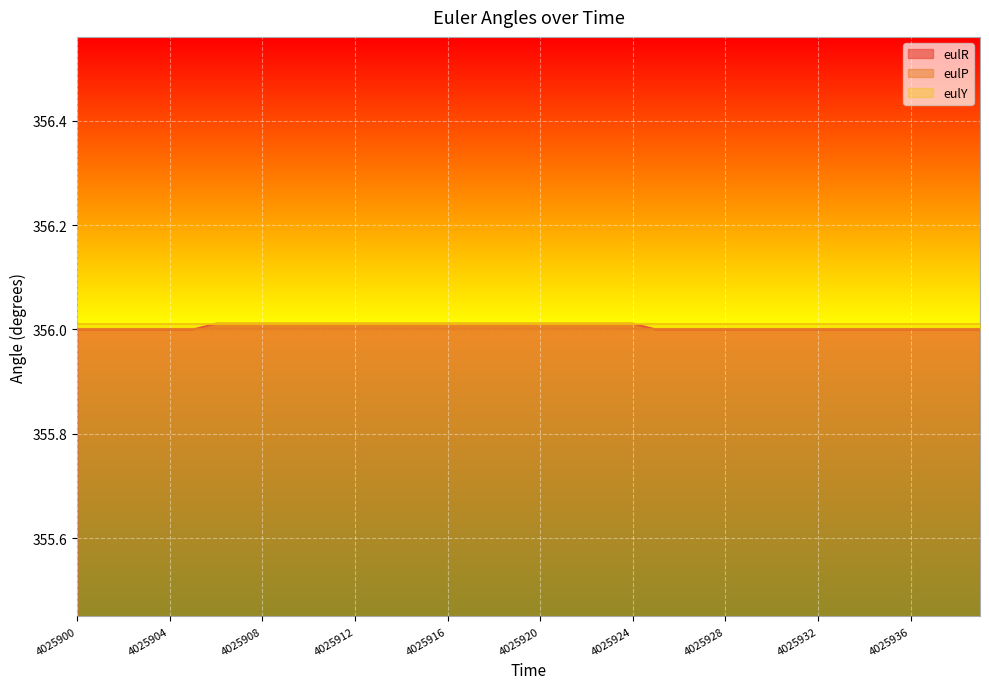

Which has a higher value, 4025907 or 4025937?

4025907